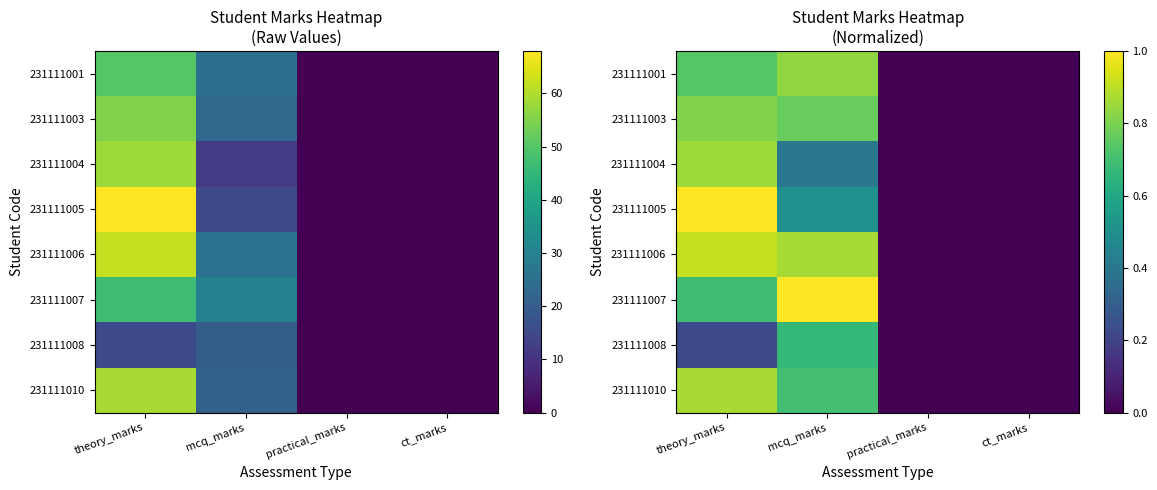

What is the sum of the 231111003 values at practical_marks and mcq_marks?

0.8